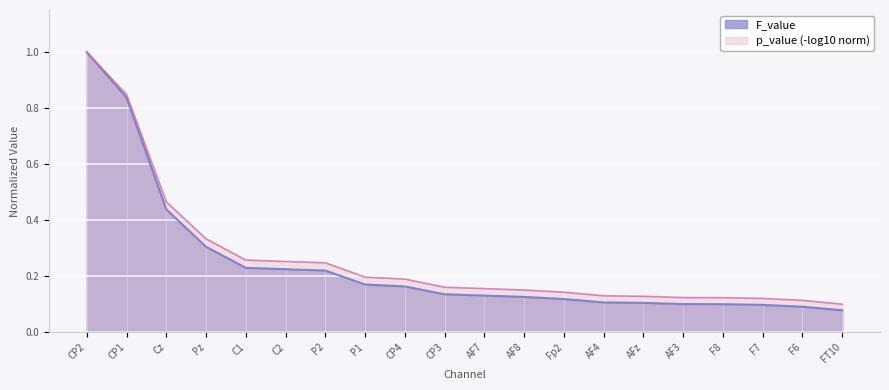

Rank the categories by value from highest to lowest.

CP2, CP1, Cz, Pz, C1, C2, P2, P1, CP4, CP3, AF7, AF8, Fp2, AF4, AFz, AF3, F8, F7, F6, FT10